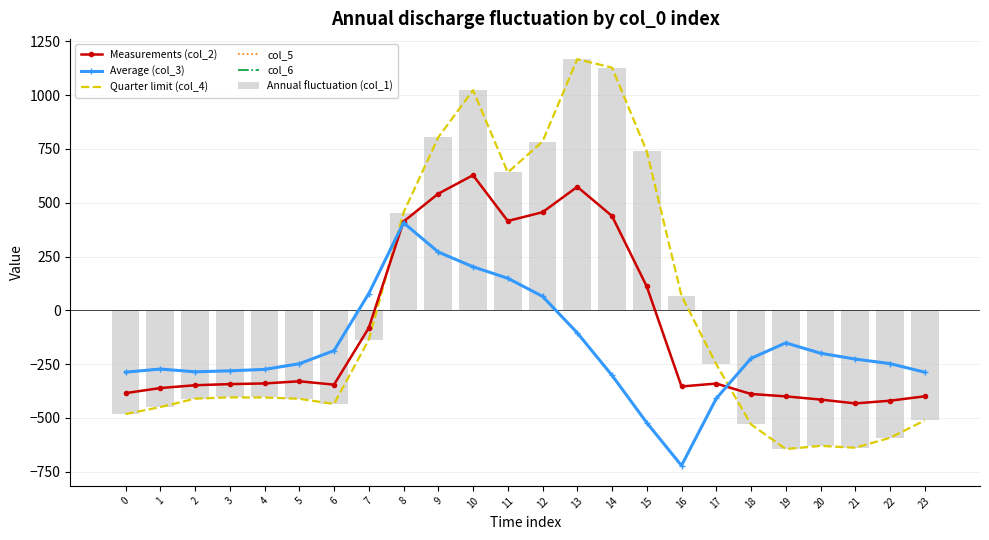

How many values in the col_6 series are below -226?

13